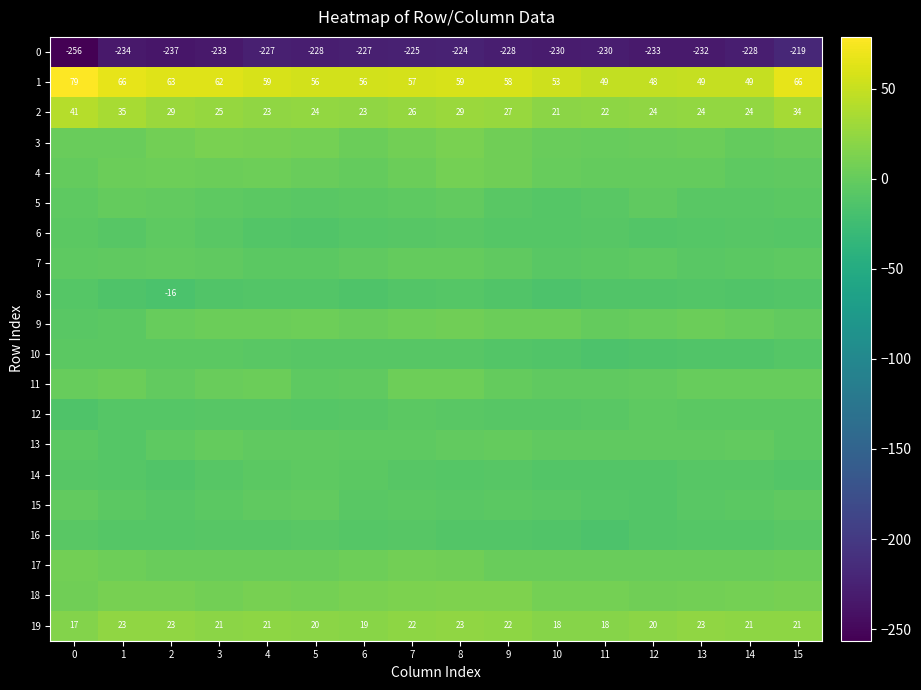

How many distinct data groups are displayed?

20